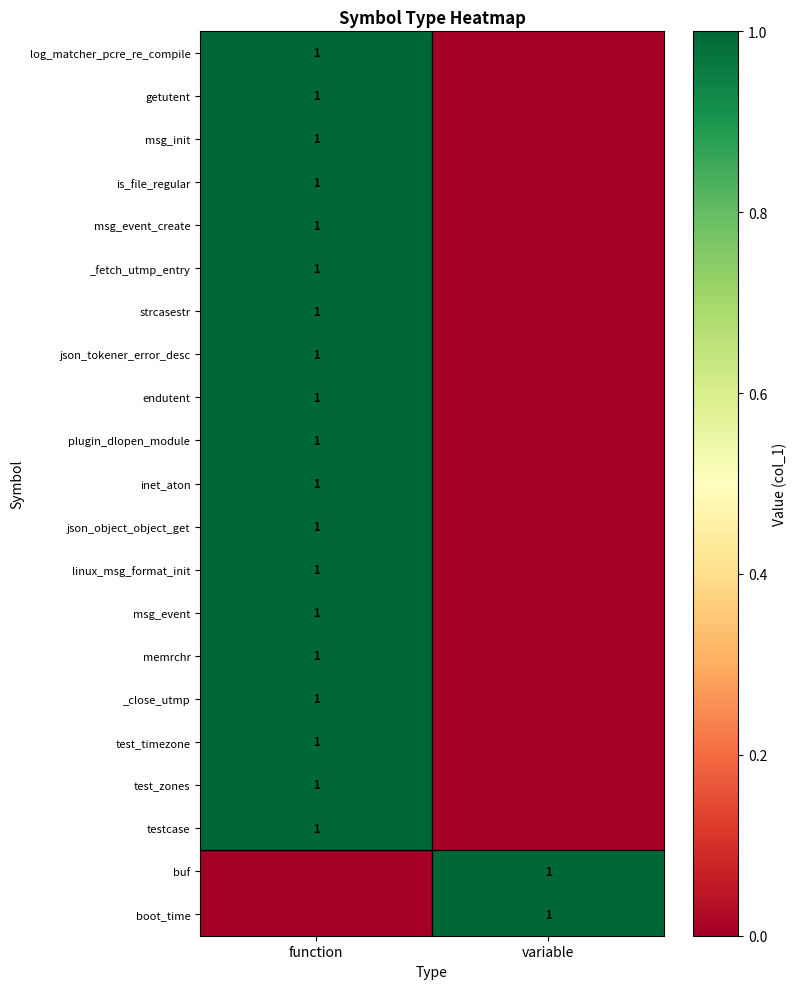

The value of getutent at function is 1. True or false?

True